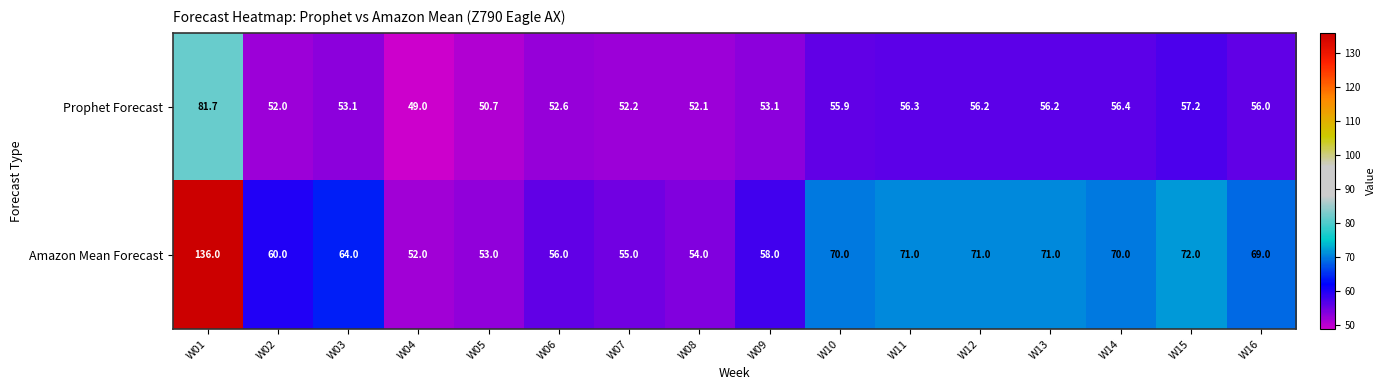

What is the greatest value displayed?

136.0